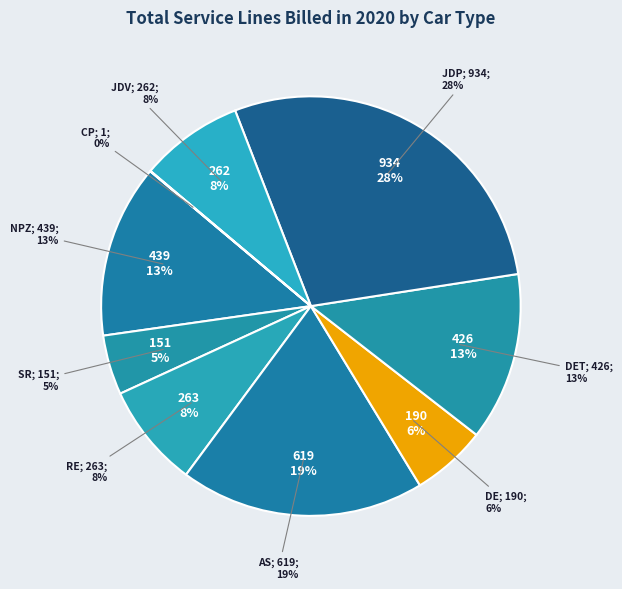

Which has a higher value, RE or NPZ?

NPZ